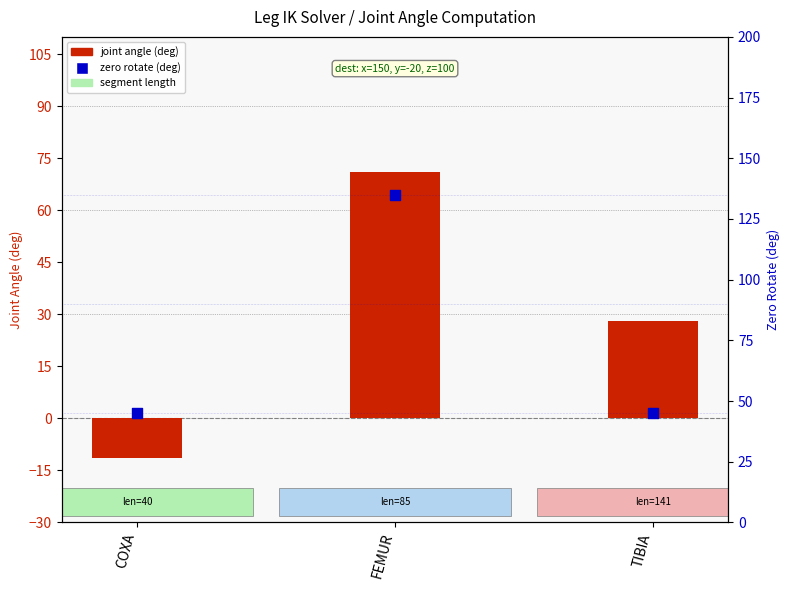

Which series contains the lowest Y value?

joint angle (deg)